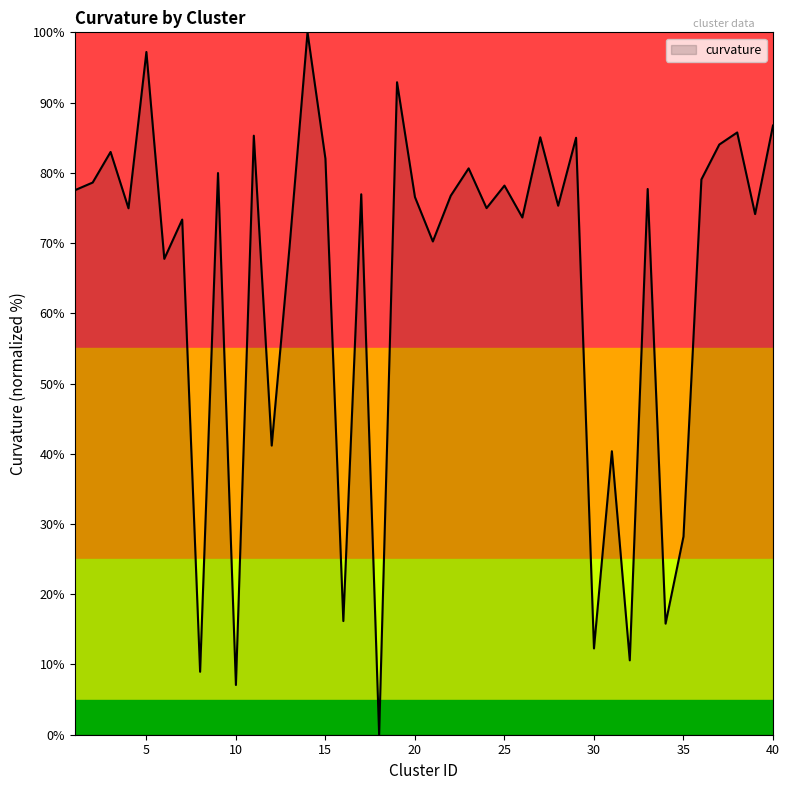

What is the difference between the maximum and minimum values?

100.0